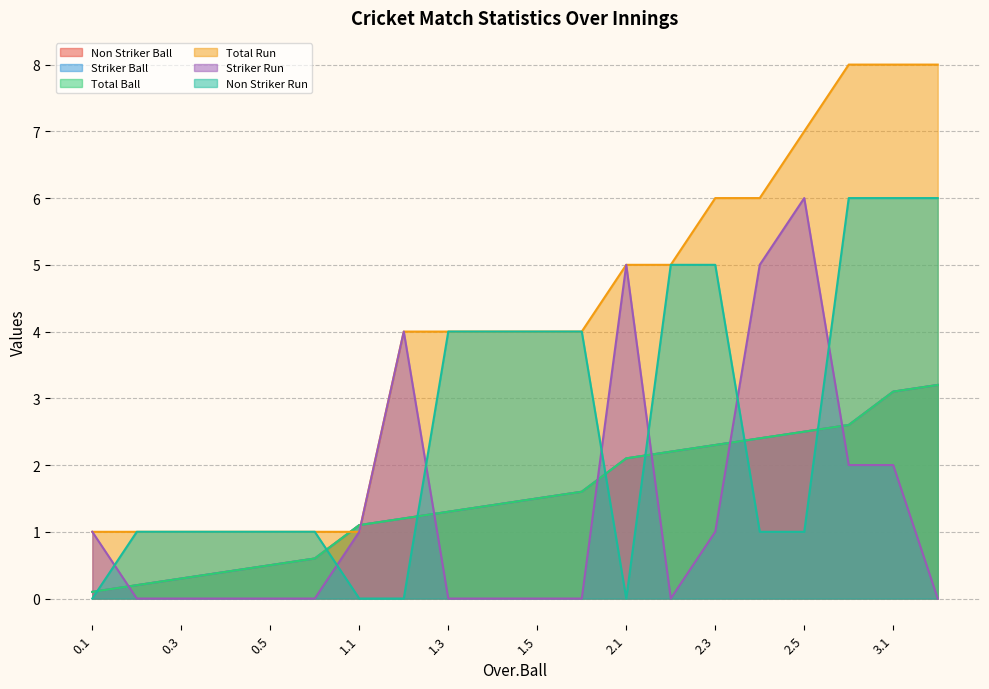

What position from the right is 0.2?

19